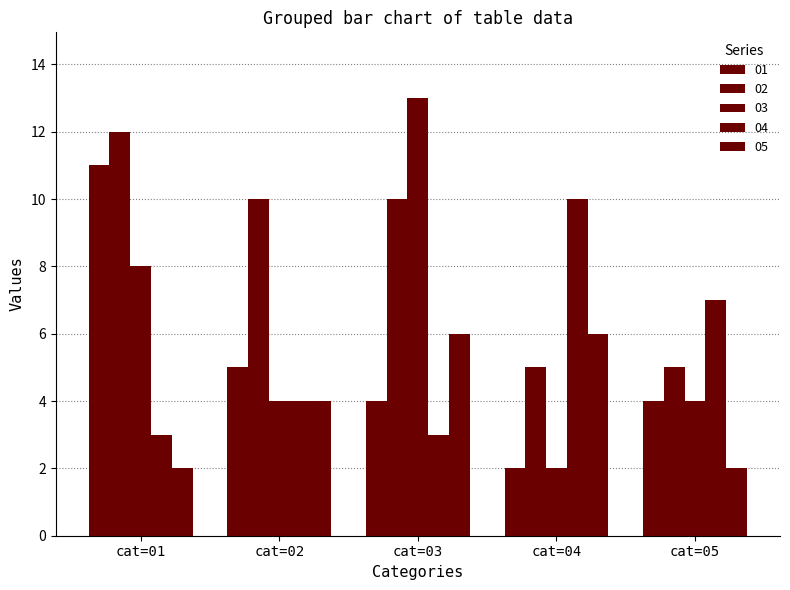

Count the number of categories in the chart.

5